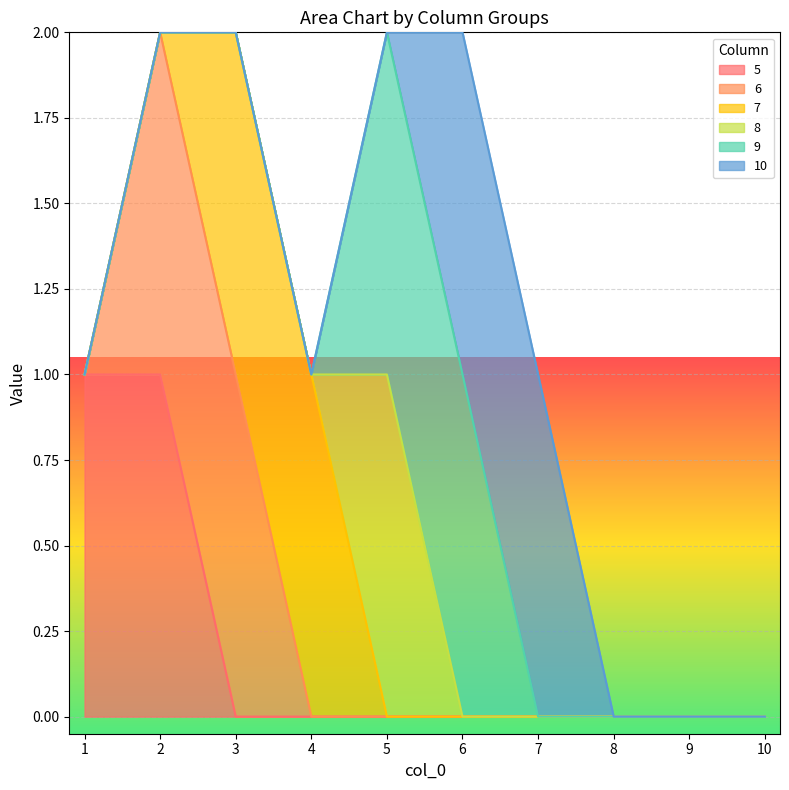

The value of 7 at 6 is 0. True or false?

True